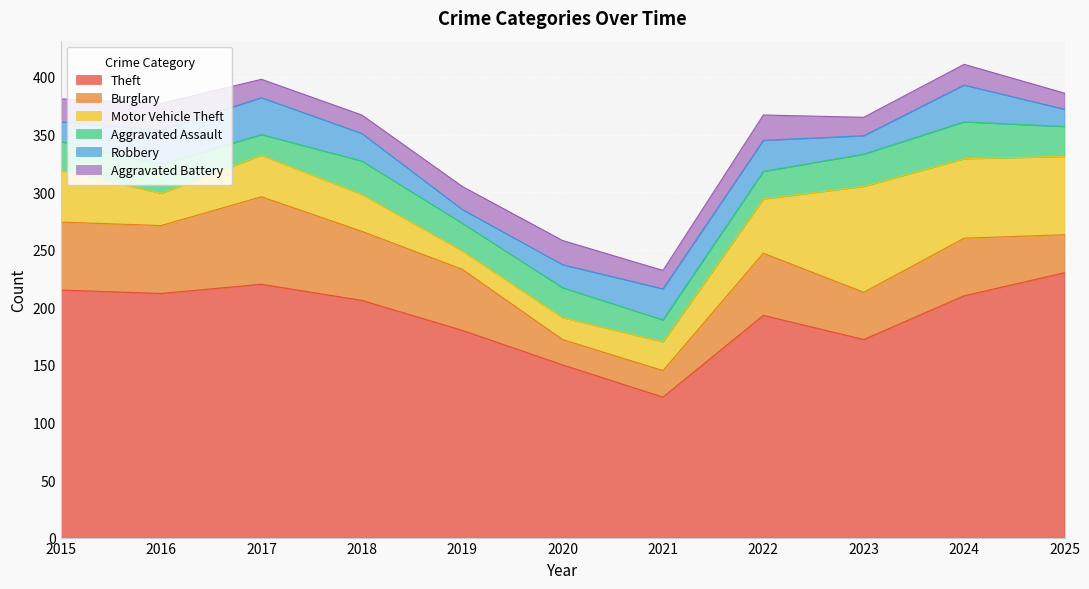

True or false: Aggravated Battery and Robbery intersect in this chart.

True